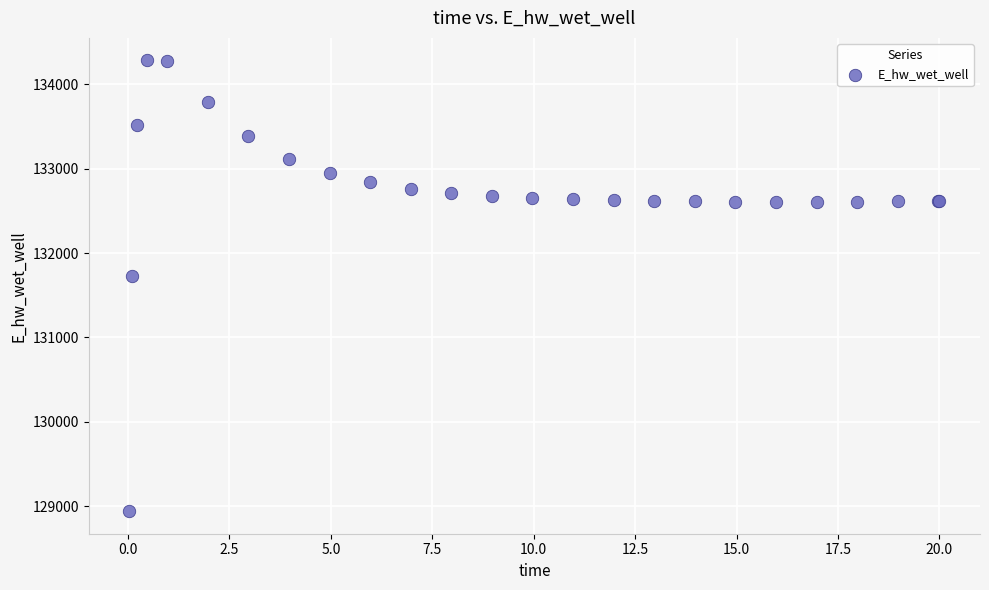

What Y value in the scatter plot is closest to 131612?

131727.8